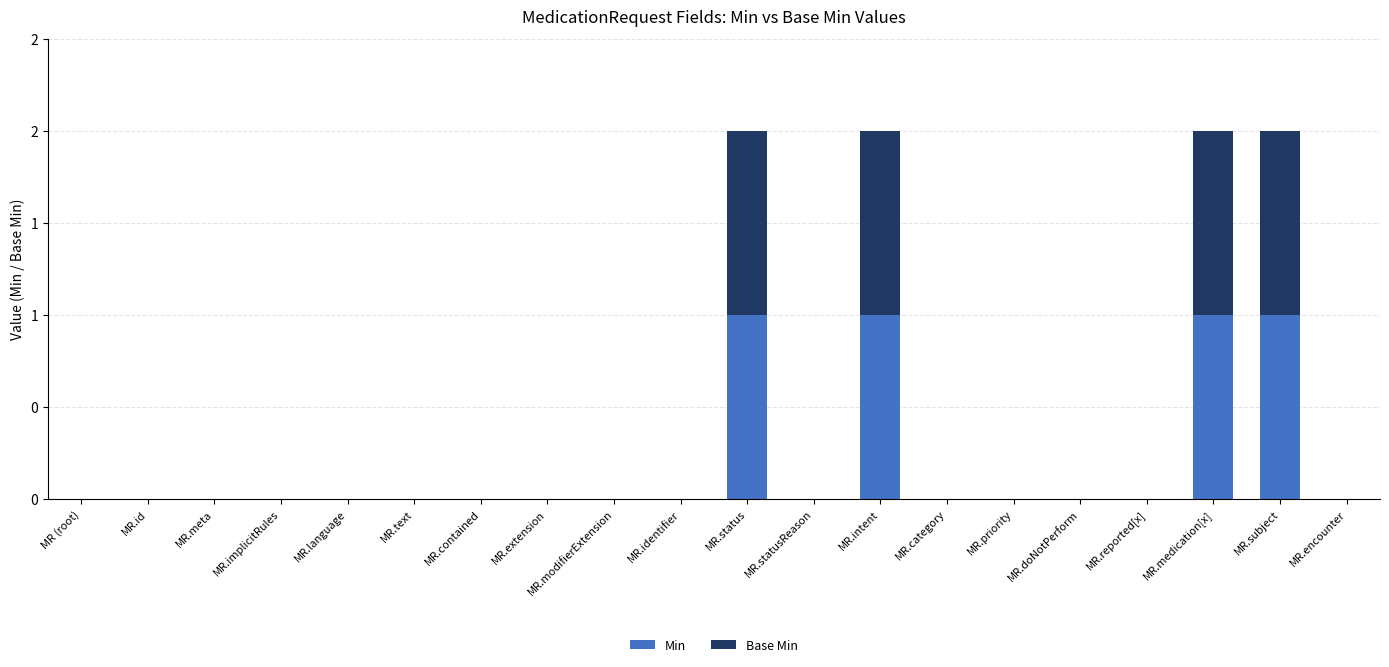

Does the chart contain stacked bars?

Yes